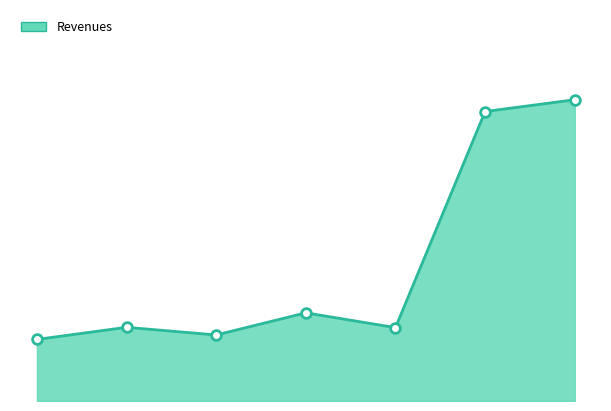

Does the chart have visible grid lines?

No